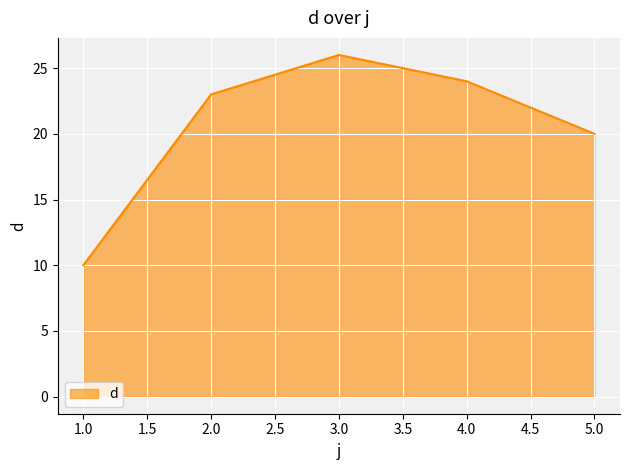

Reading left to right, extract all data points from this chart.

1.0=10	2.0=23	3.0=26	4.0=24	5.0=20